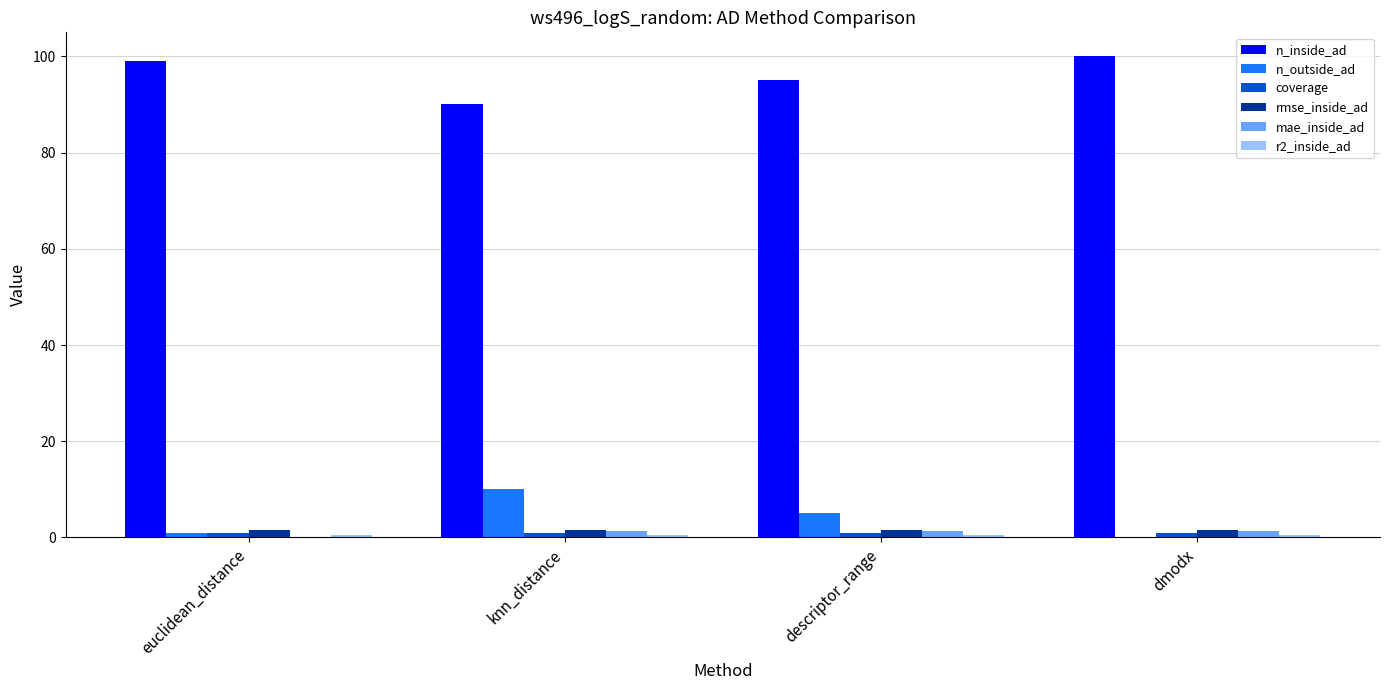

The value of n_outside_ad at dmodx is 4.6. True or false?

False